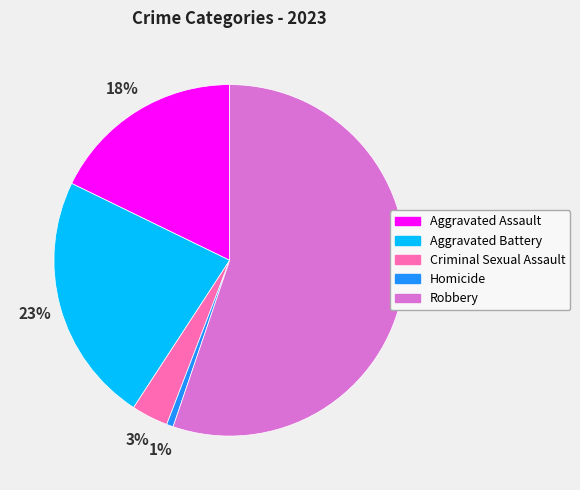

Combined, do Aggravated Battery and Homicide account for over 50%?

No